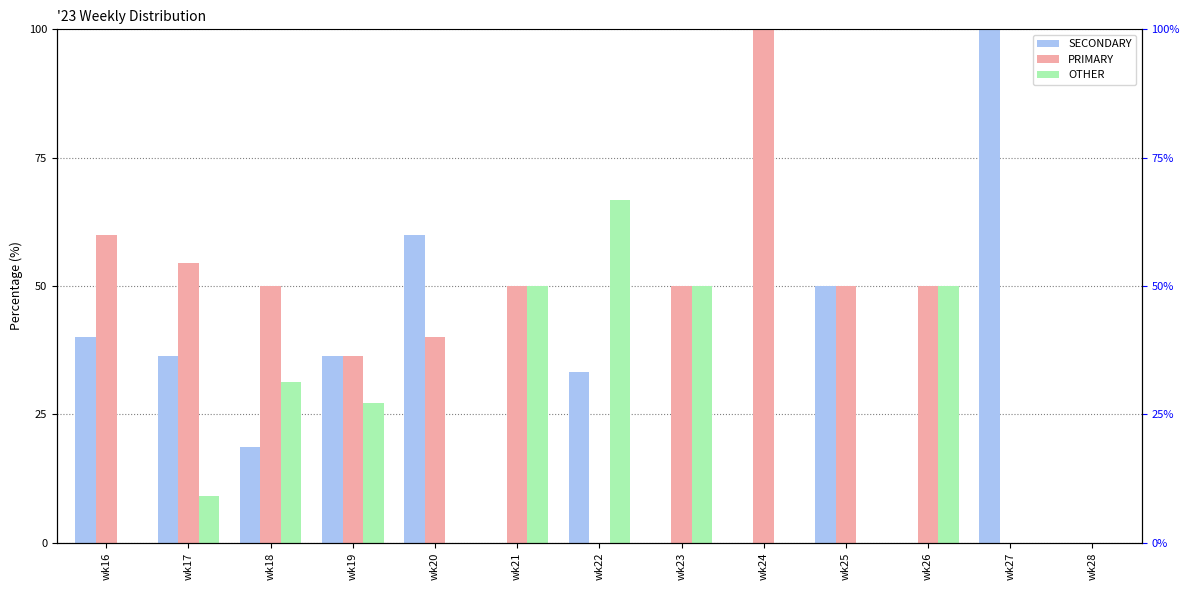

Rank the series by their maximum value, from highest to lowest.

SECONDARY, PRIMARY, OTHER